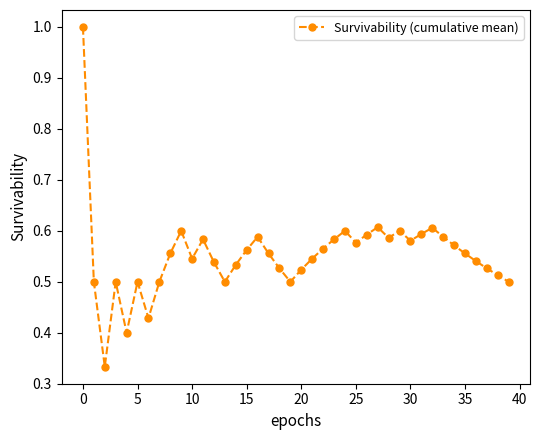

What is the sum of all values?

22.1